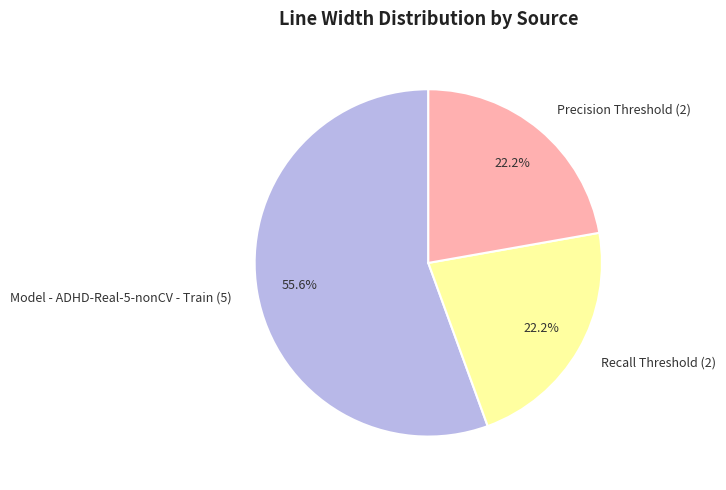

How many segments does this pie chart have?

3